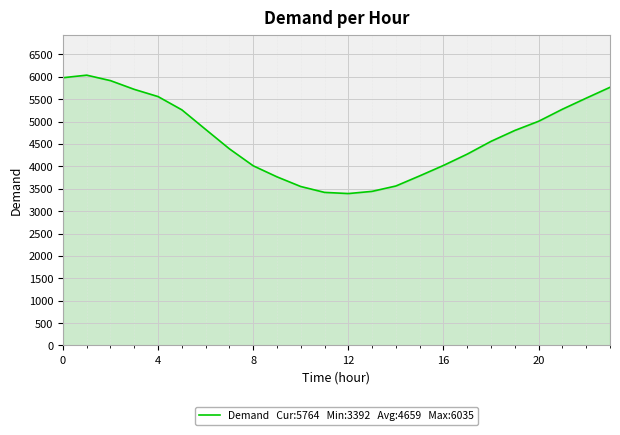

What is the smallest value displayed?

3392